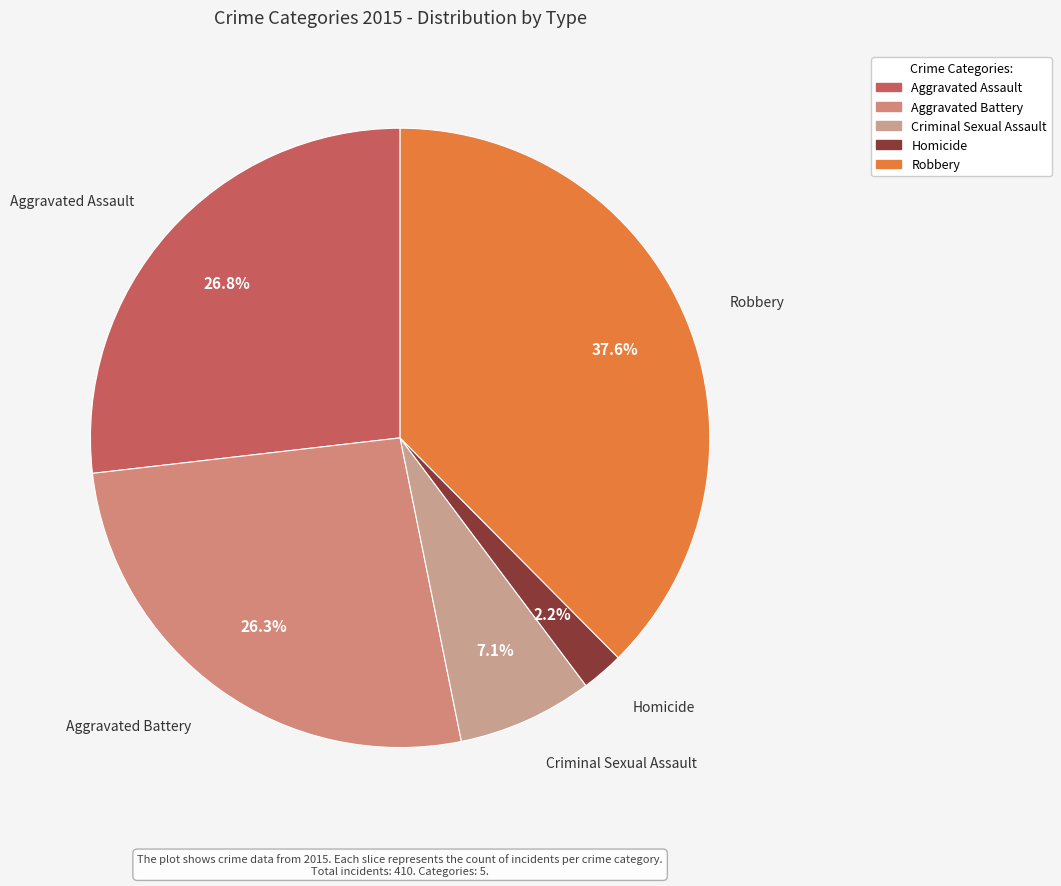

Which category has the biggest portion of the pie?

Robbery